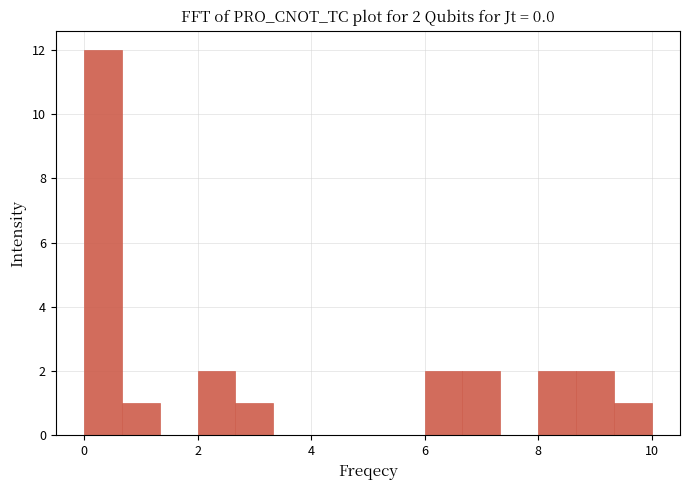

Read against the x-axis, roughly where is the centre of the tallest bar?

0.4